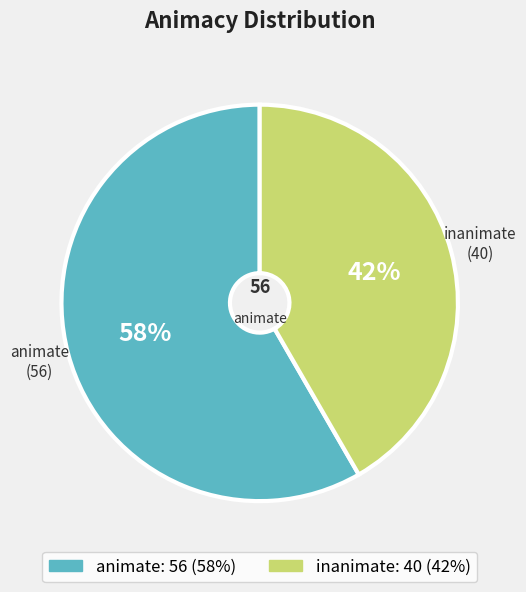

What is the largest slice in the pie chart?

animate